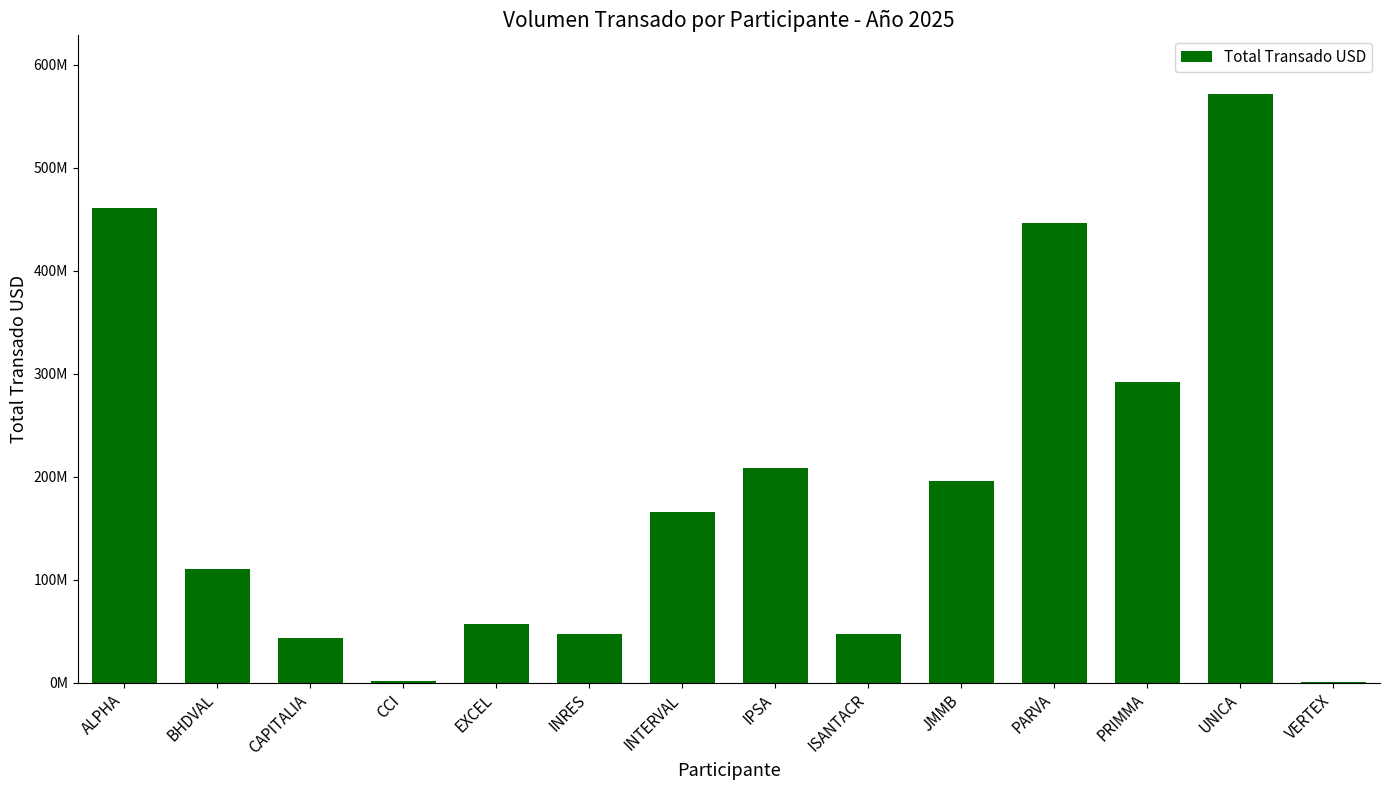

Reading left to right, extract all data points from this chart.

460614339.1	109993219.7	43210954.3	1568116.2	57051410.6	47643268.9	165326731.7	208440408.2	47703323.7	195803147.4	446005086.7	292378886.6	571516037.1	552848.3